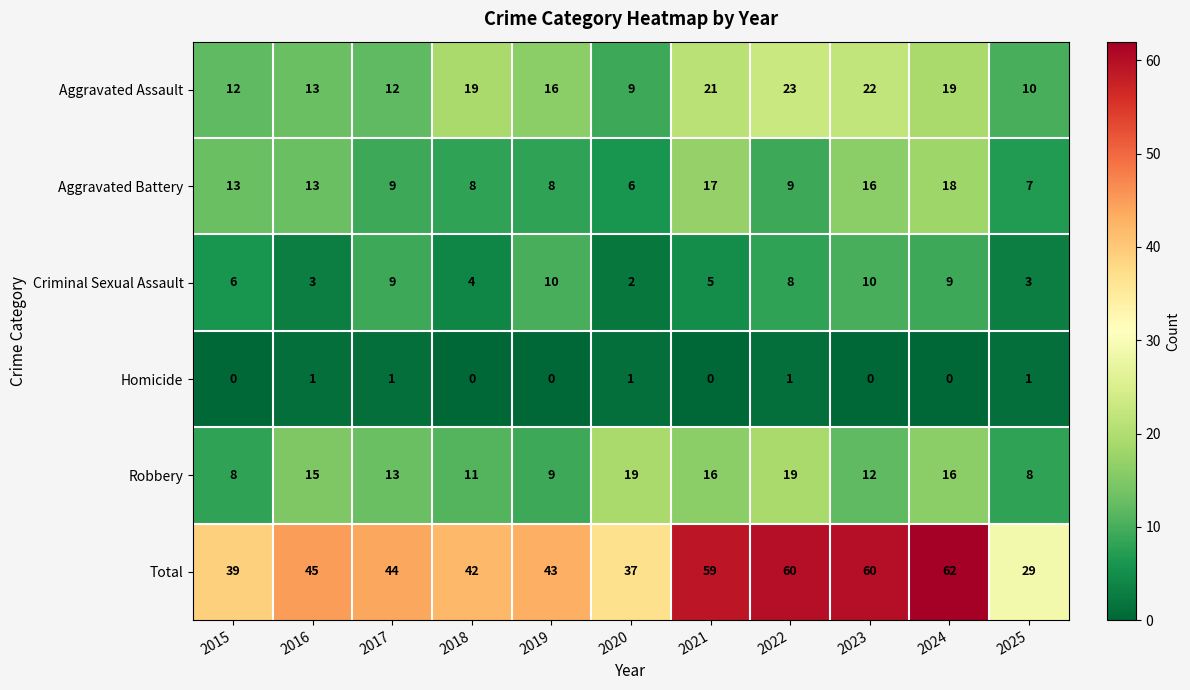

What is the difference between the Criminal Sexual Assault values at 2025 and 2019?

7